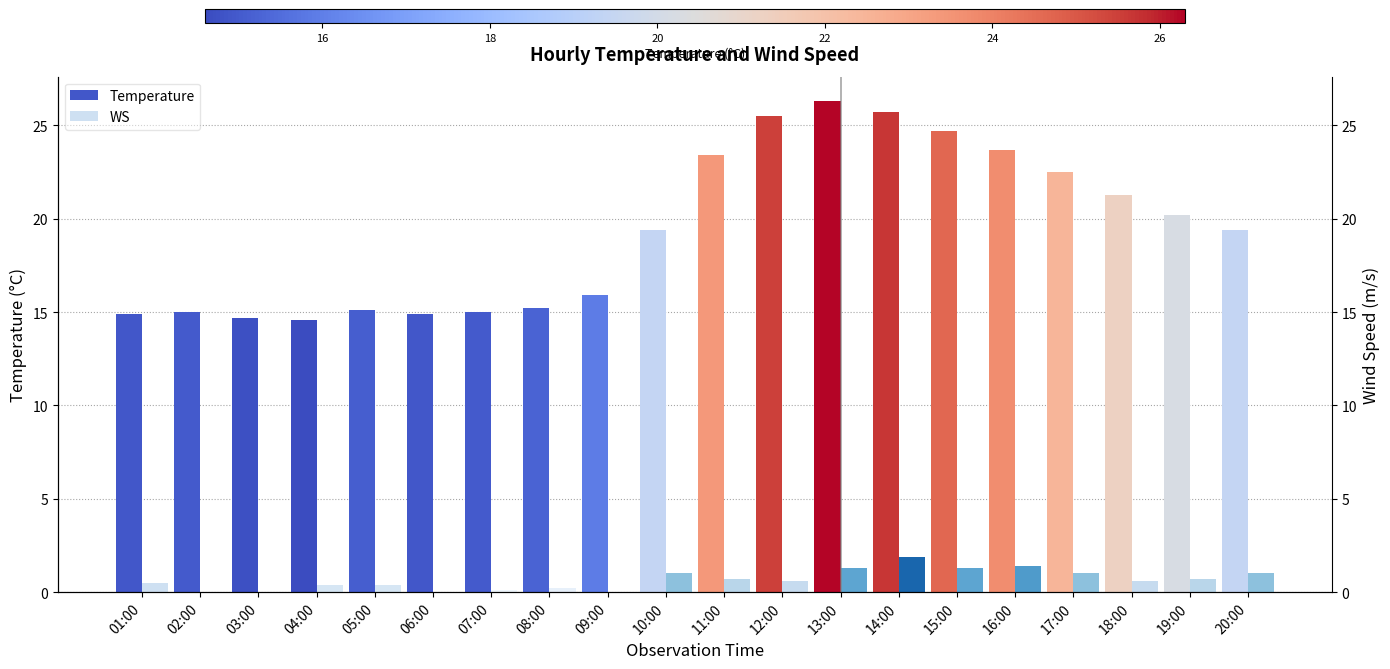

What is the sum of all WS values?

13.1